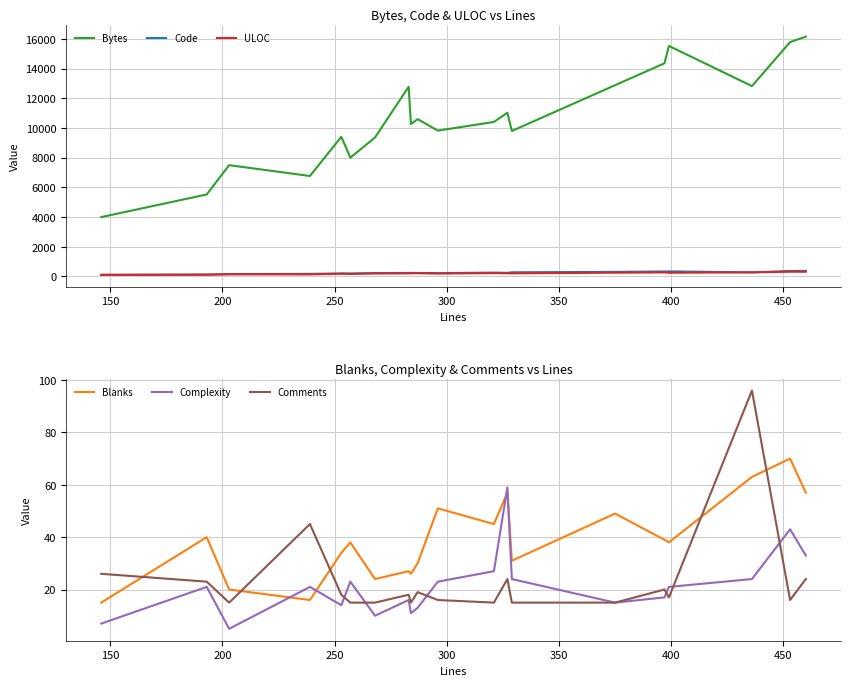

Which series has the widest spread of values?

Bytes